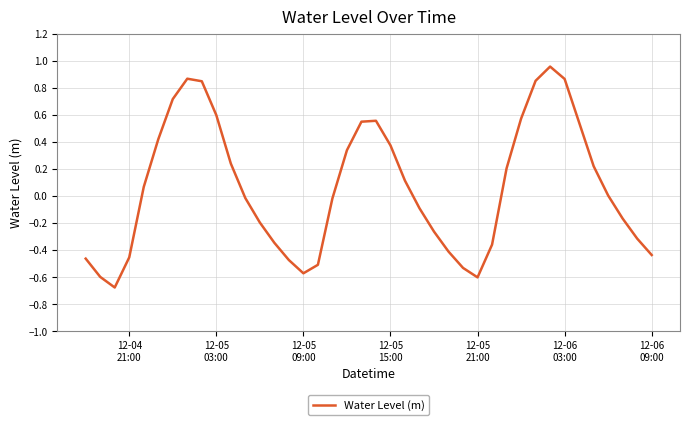

What is the difference between the maximum and minimum values?

1.6